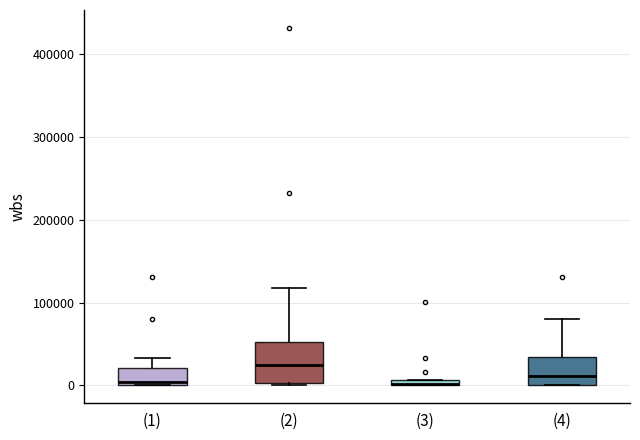

Comparing the boxes themselves (not the whiskers), which one is the tallest?

(2)